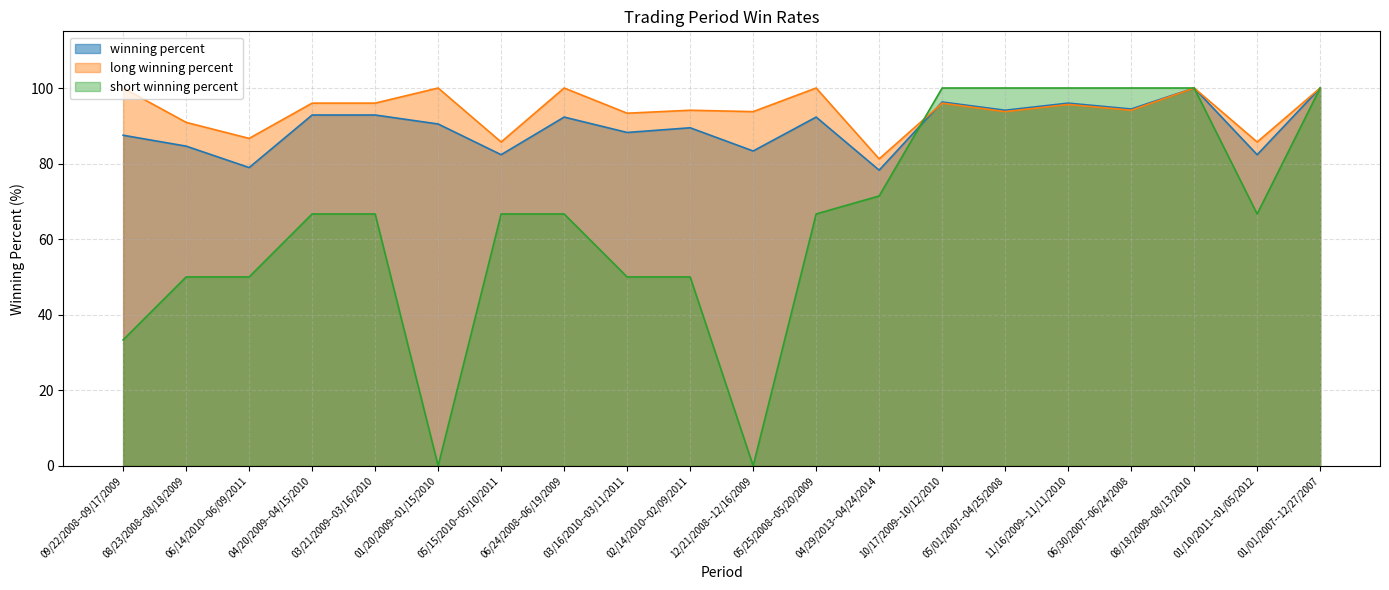

Which has a higher value, 06/14/2010--06/09/2011 or 04/20/2009--04/15/2010?

04/20/2009--04/15/2010